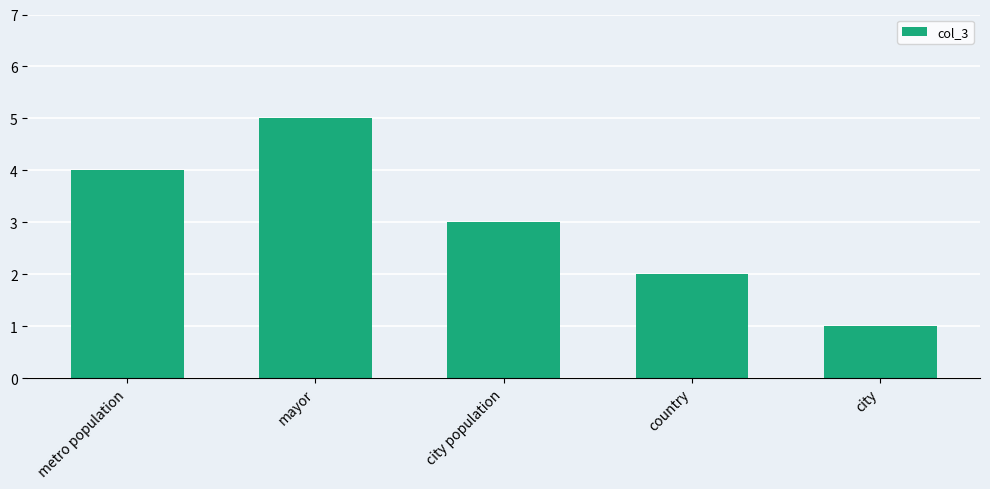

True or false: the data shows 5 at city population.

False